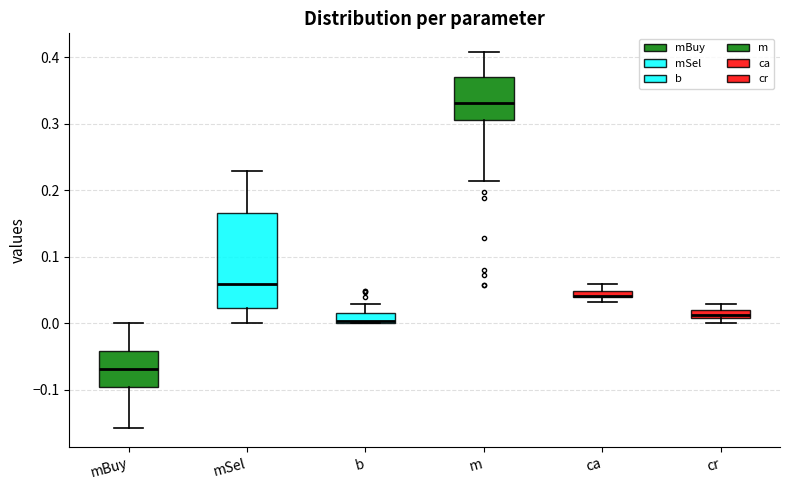

Comparing the boxes themselves (not the whiskers), which one is the tallest?

mSel